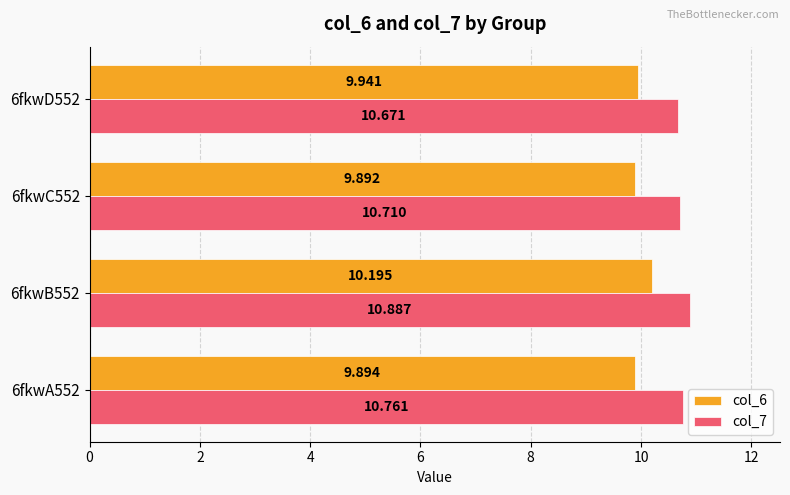

Is the value of col_6 at 6fkwD552 greater than the value of col_7 at 6fkwD552?

No